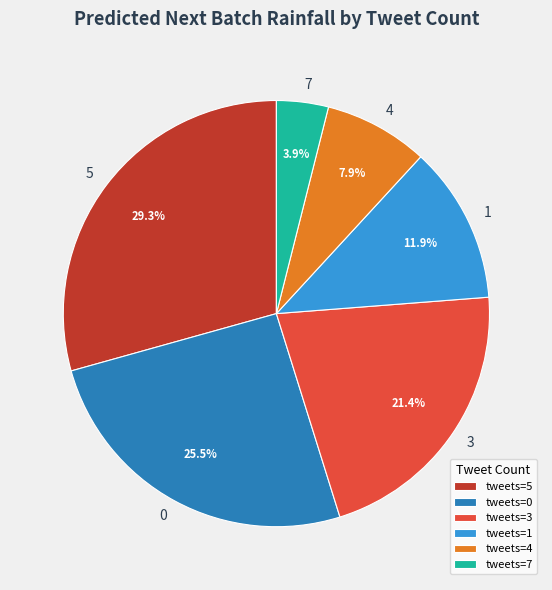

To the nearest percent, what is the difference between the 3 and 5 slice percentages?

8%